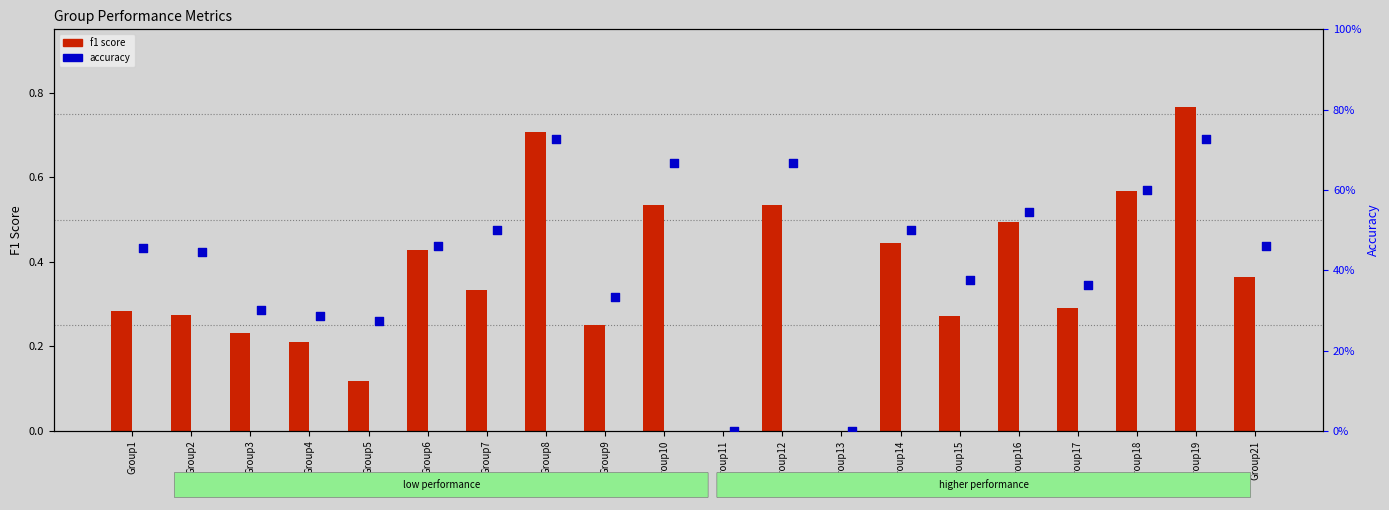

Which series contains the lowest Y value?

f1 score